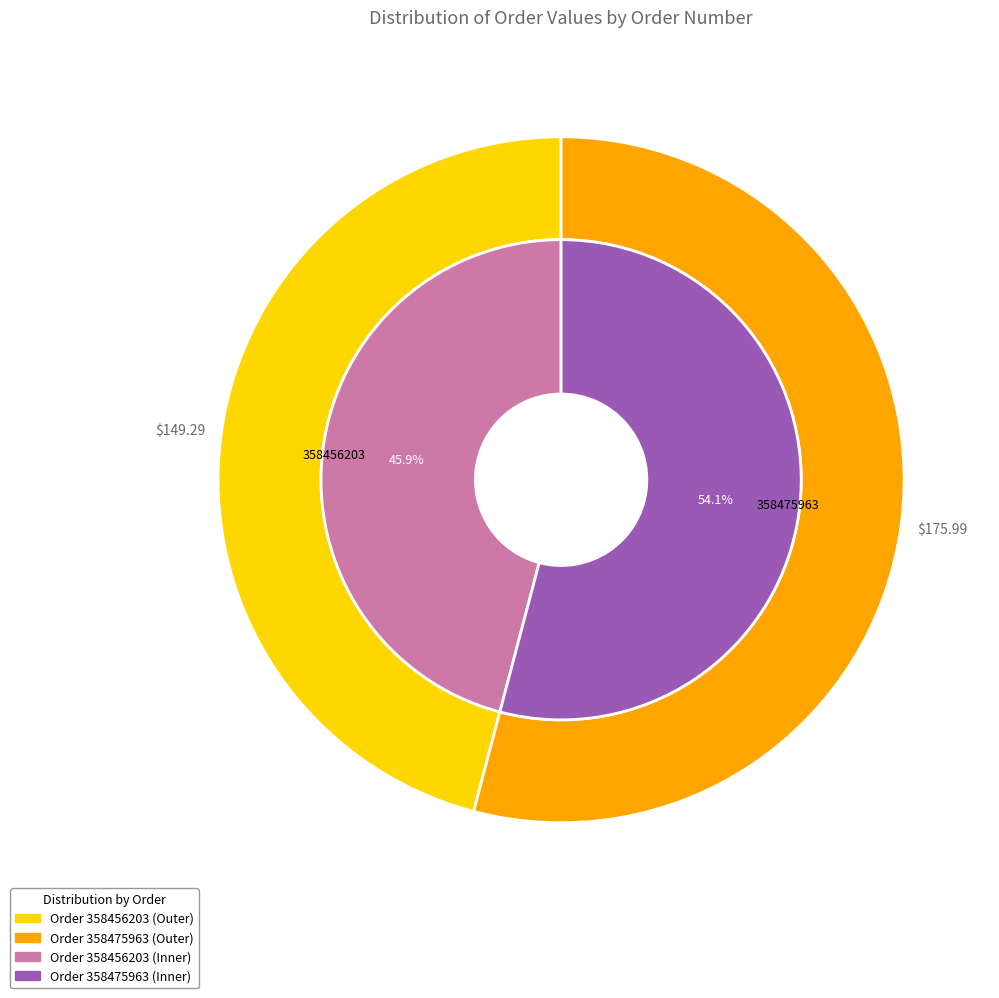

How many slices are in this pie chart?

2